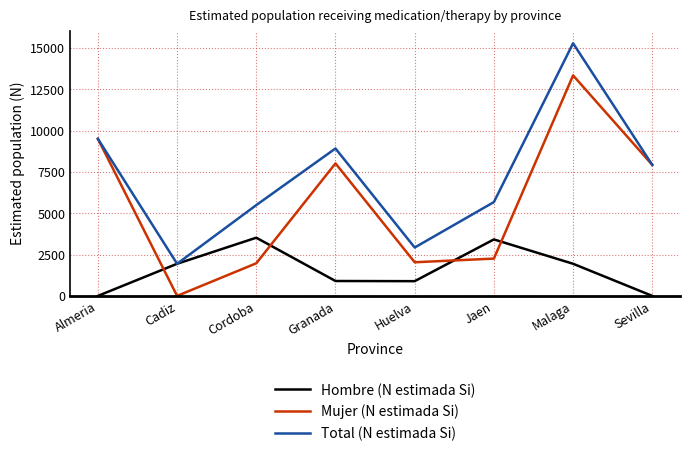

What position from the left is Malaga?

7